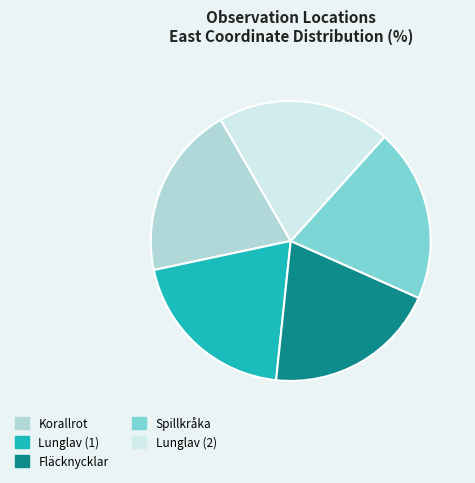

What is the ratio of the value at Spillkråka to the value at Lunglav (2)?

1.0